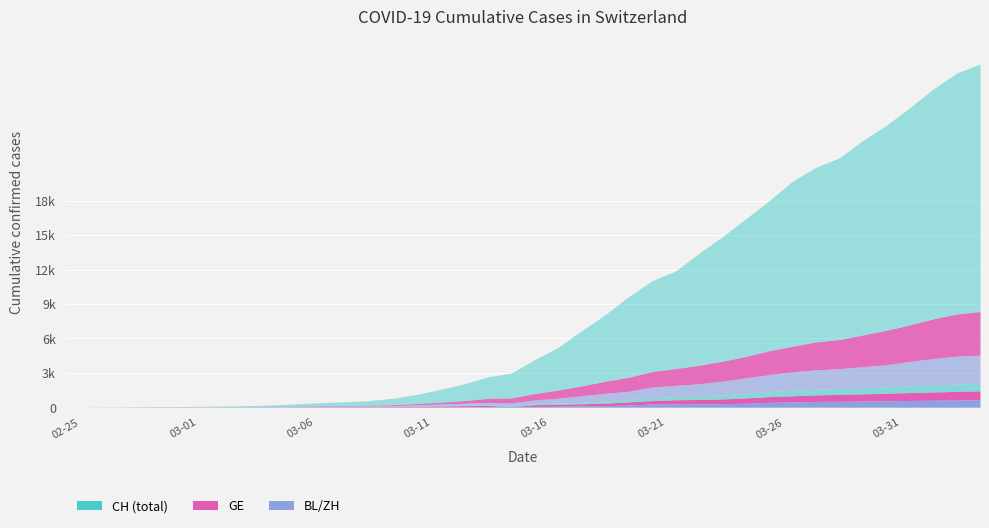

What is the label of the 40th point from the left?

2020-04-04